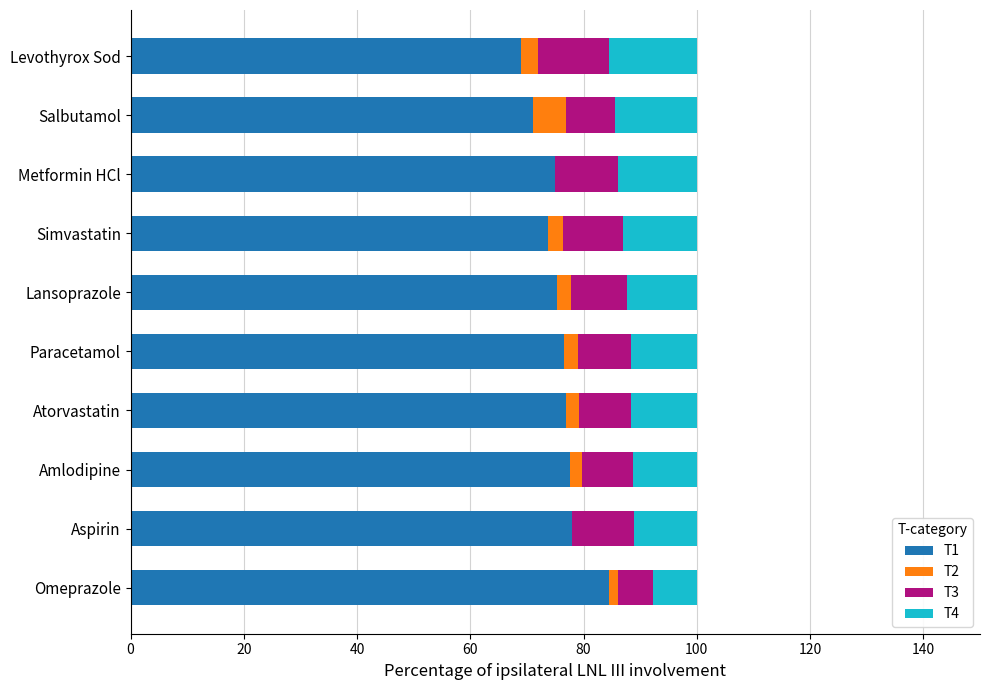

True or false: T1 has a value of 73.7 at Simvastatin.

True